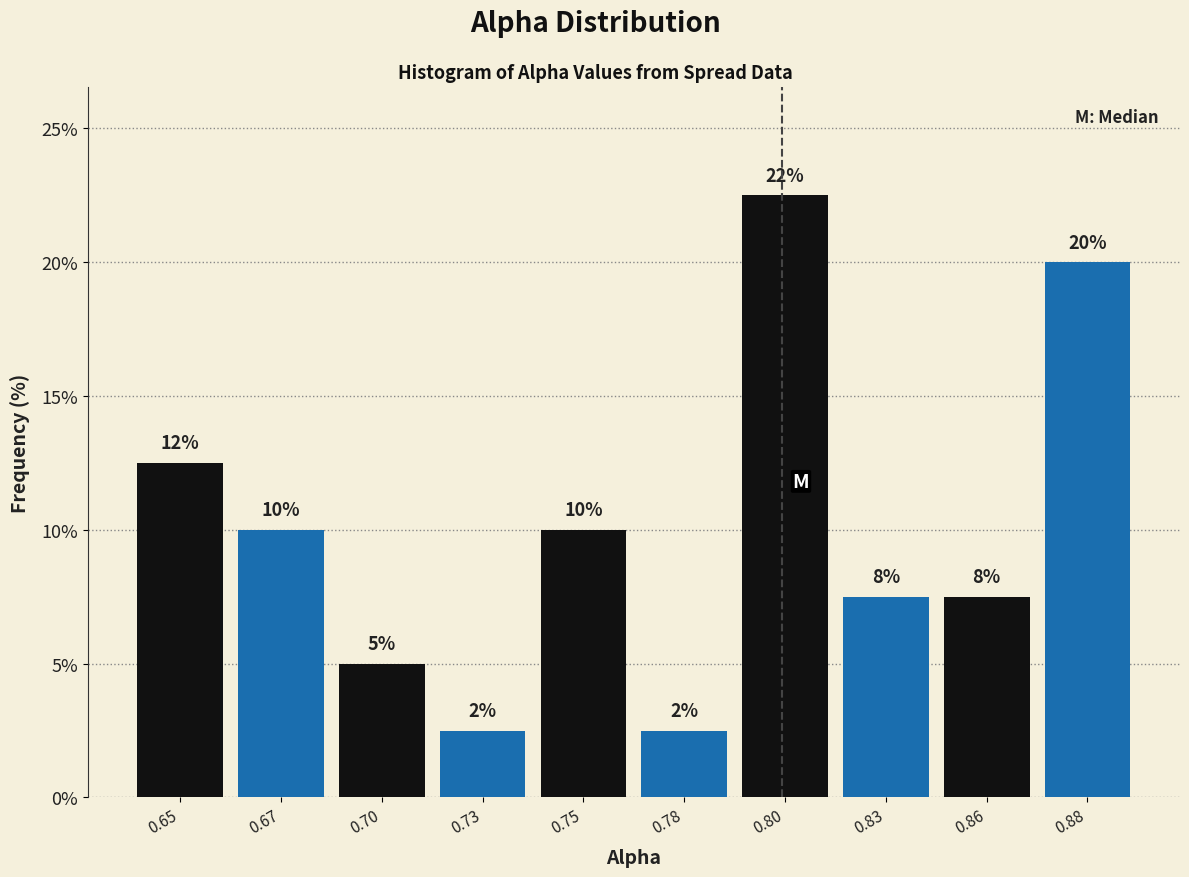

Are the bars horizontal?

No